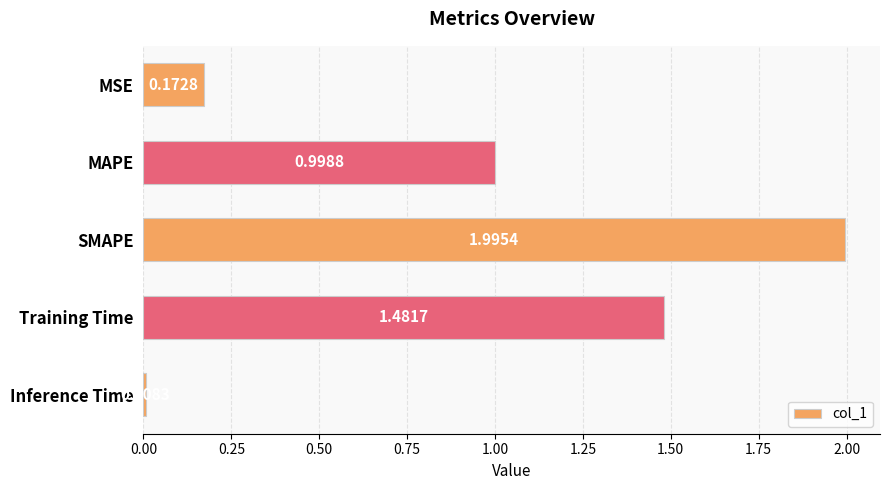

What is the change in value from MSE to SMAPE?

+1.8